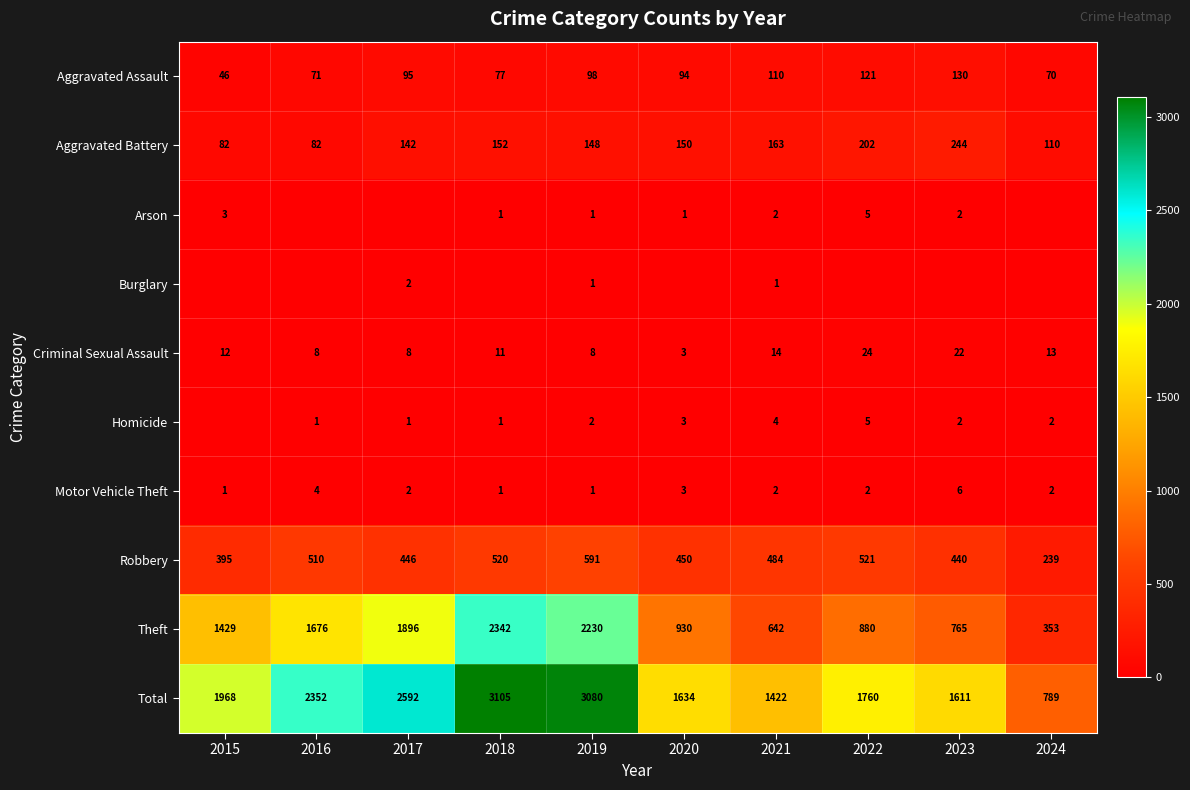

What is the spread (max minus min) of values at 2019?

3079